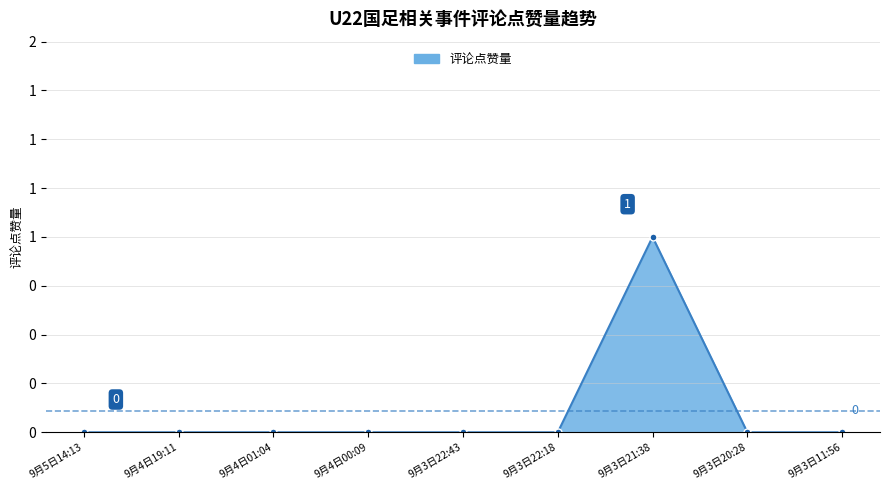

Is this an area chart (filled region under the line)?

Yes